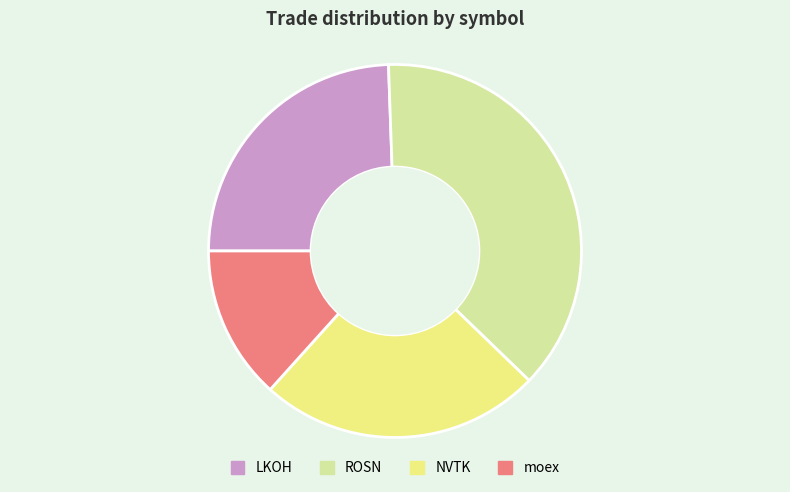

Which category has the biggest portion of the pie?

ROSN